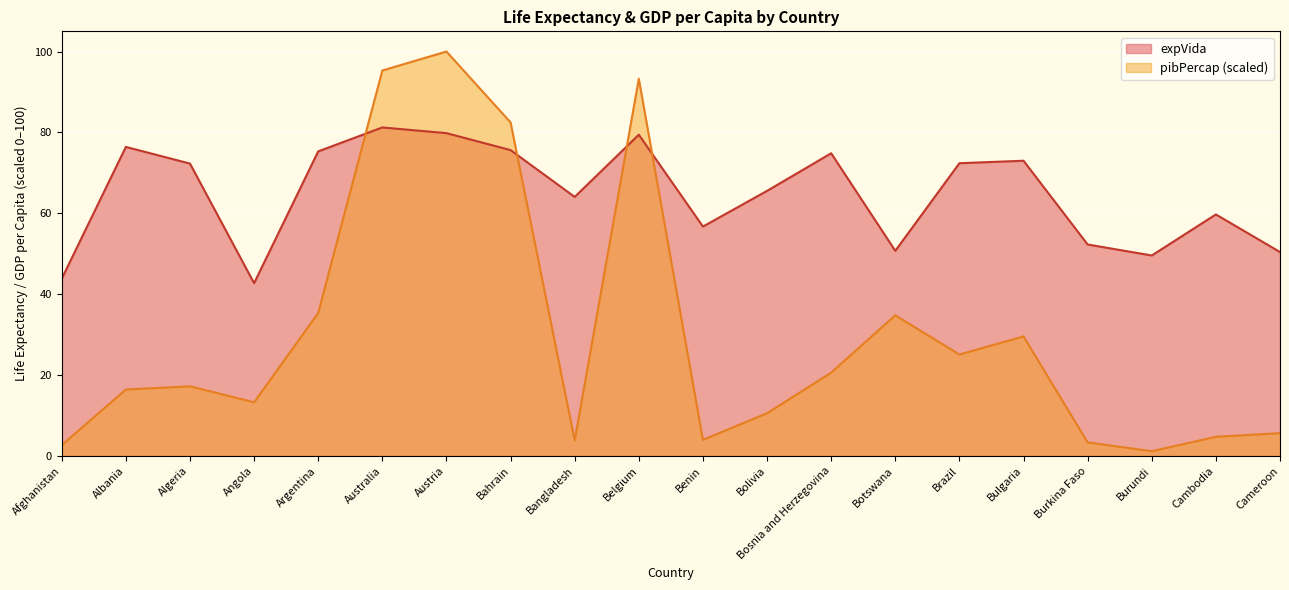

Reading left to right, extract all data points from this chart.

expVida: 43.8	76.4	72.3	42.7	75.3	81.2	79.8	75.6	64.1	79.4	56.7	65.6	74.9	50.7	72.4	73.0	52.3	49.6	59.7	50.4
pibPercap: 2.7	16.4	17.2	13.3	35.4	95.3	100.0	82.5	3.9	93.3	4.0	10.6	20.6	34.8	25.1	29.6	3.4	1.2	4.7	5.7